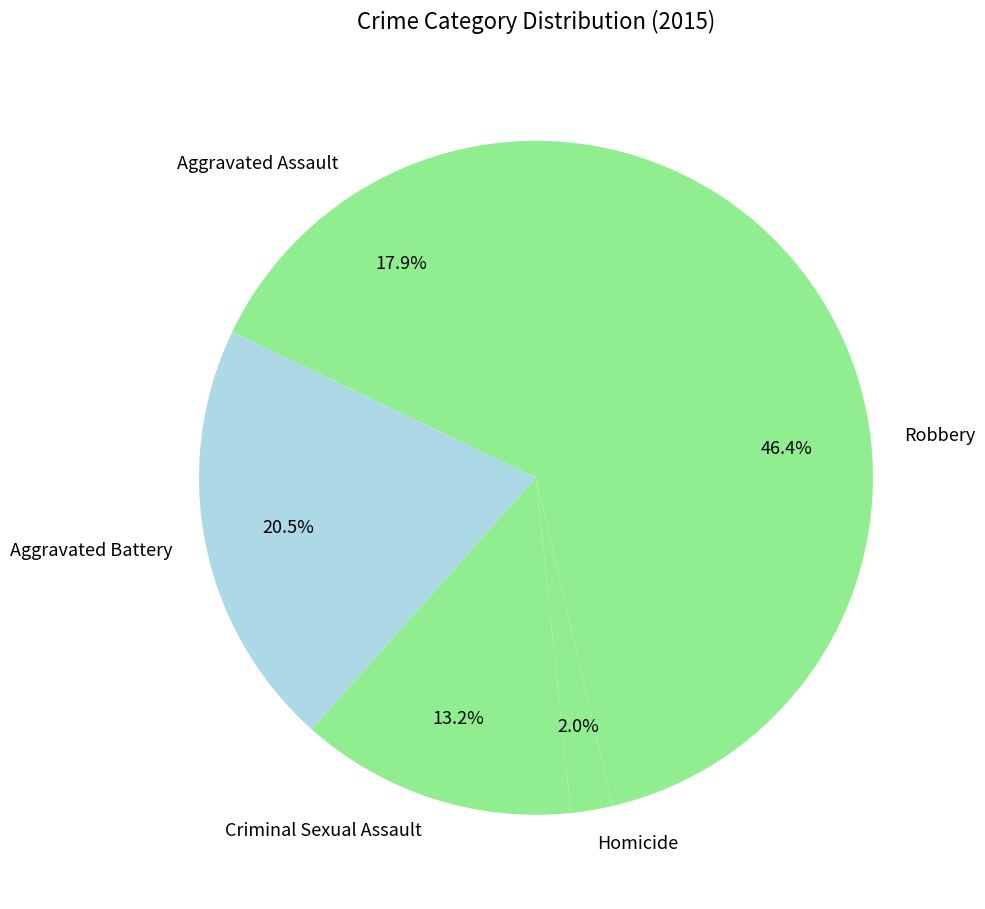

How much of the chart is everything except Aggravated Assault?

82.1%